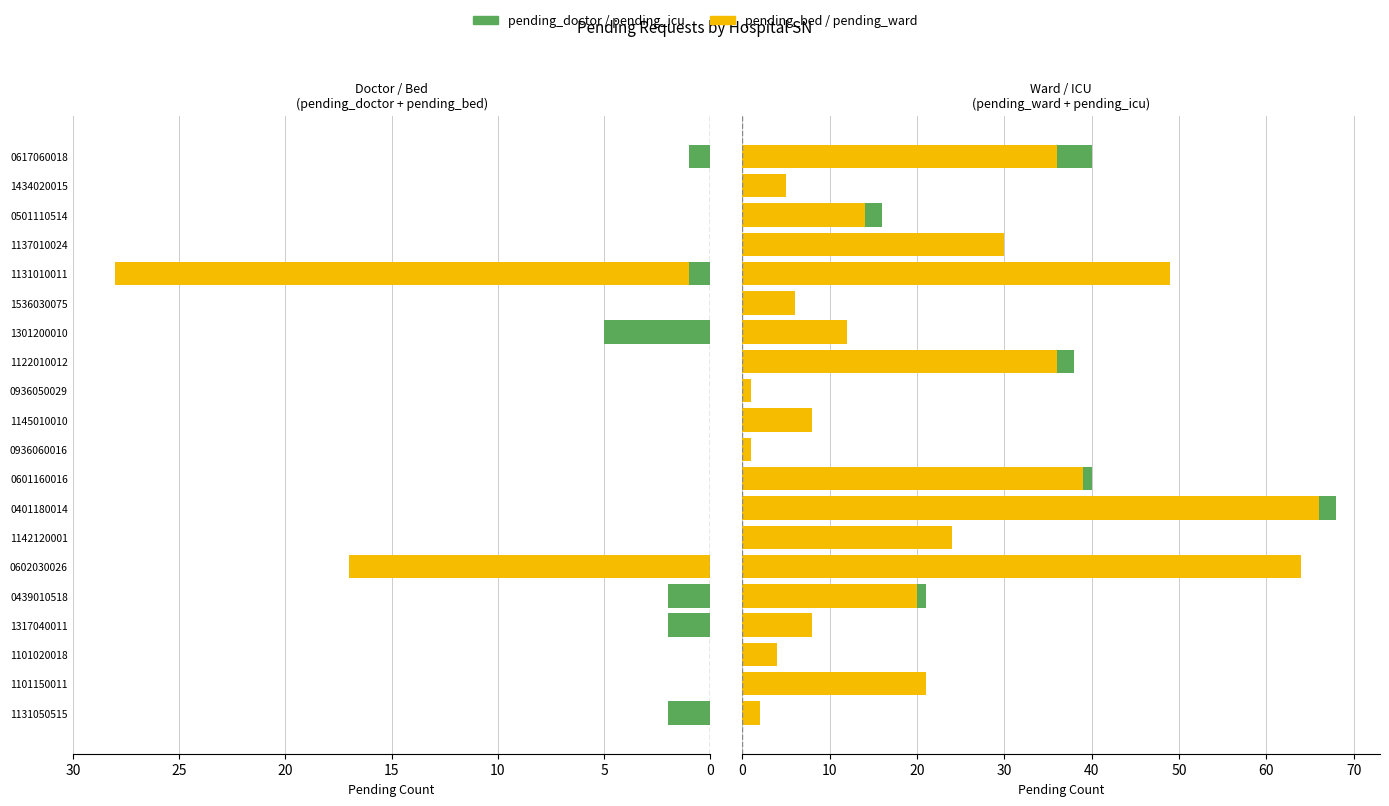

What is the highest value of the pending_bed series?

27